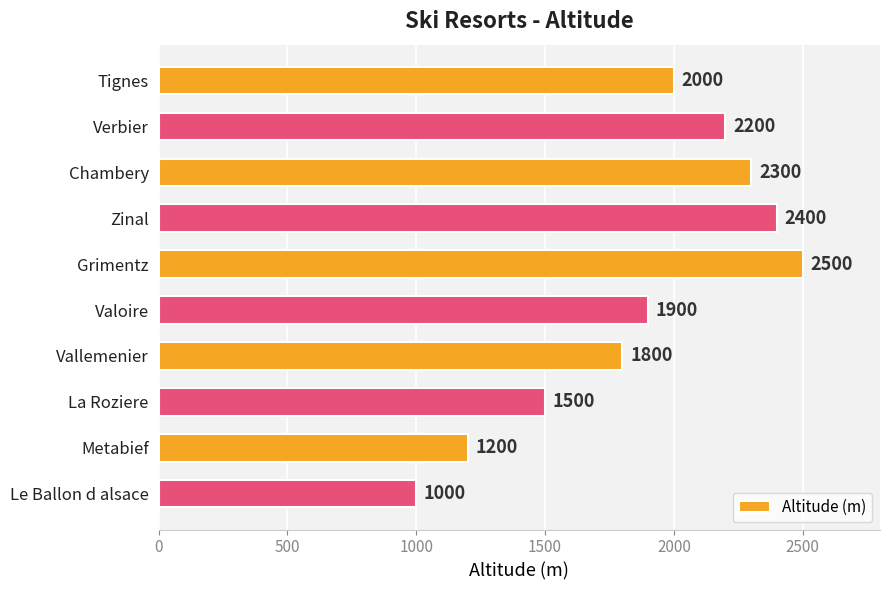

What is the label of the 6th bar from the bottom?

Grimentz